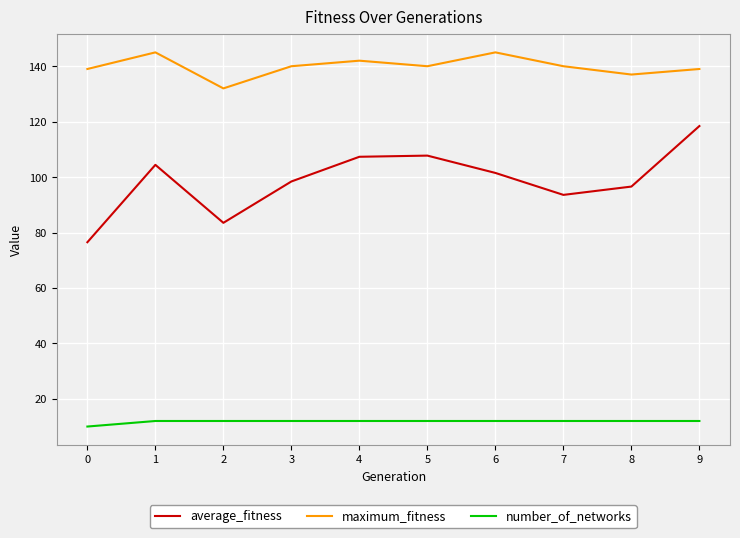

What is the approximate value of maximum_fitness at 4?

142.0